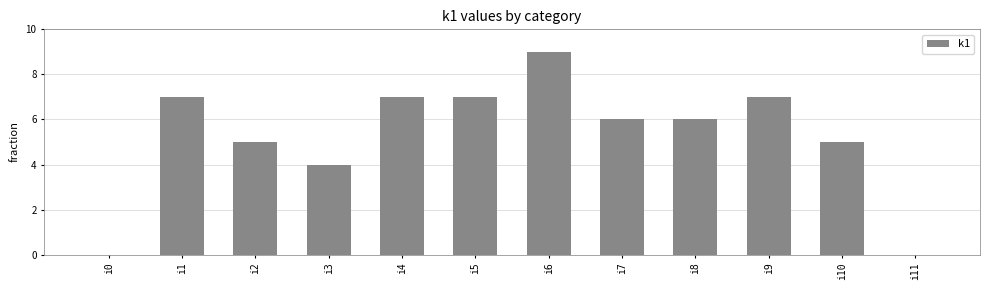

Reading left to right, extract all data points from this chart.

i0=0	i1=7	i2=5	i3=4	i4=7	i5=7	i6=9	i7=6	i8=6	i9=7	i10=5	i11=0